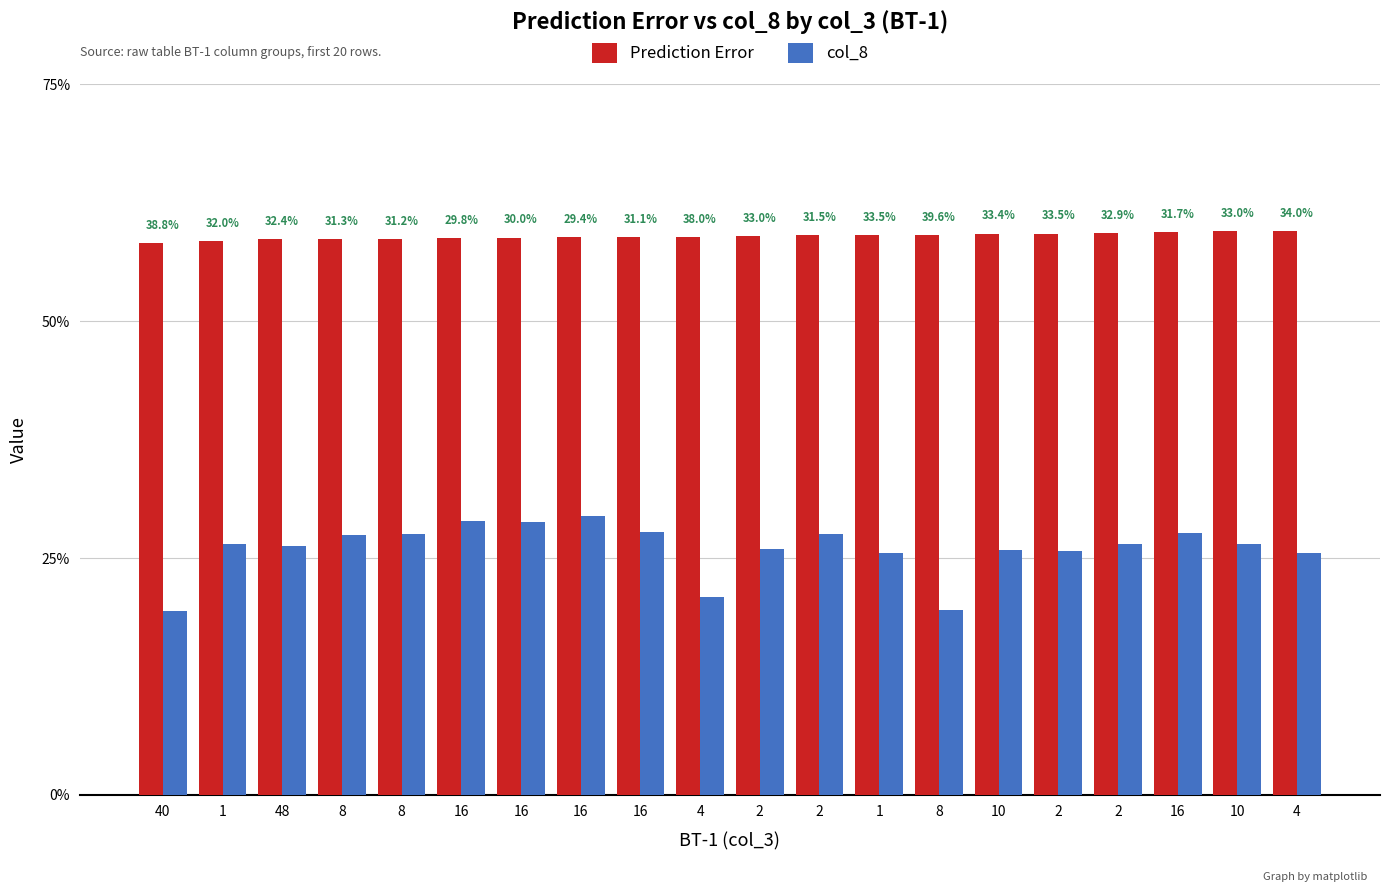

List the labels in order of Prediction Error value, largest first.

10, 4, 16, 2, 2, 10, 8, 1, 2, 2, 4, 16, 16, 16, 16, 8, 8, 48, 1, 40